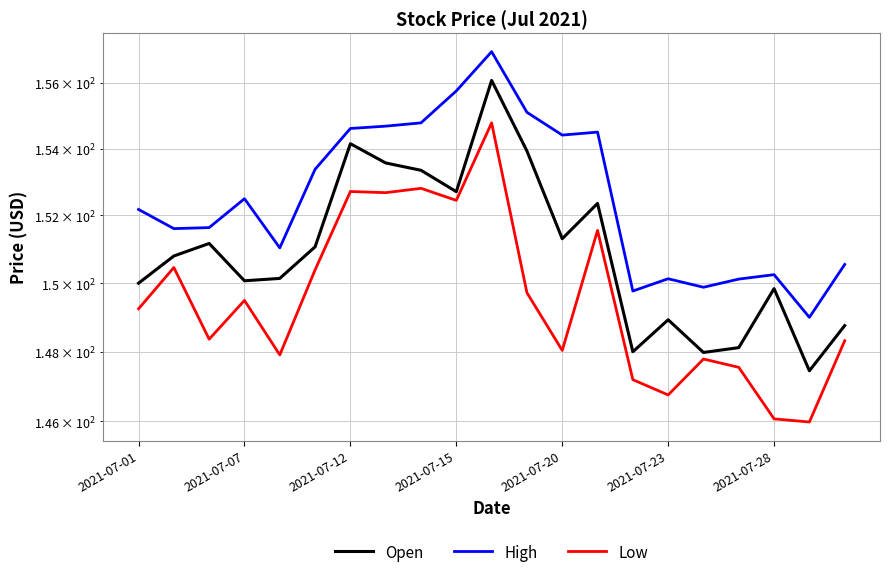

How many categories are shown in the chart?

21